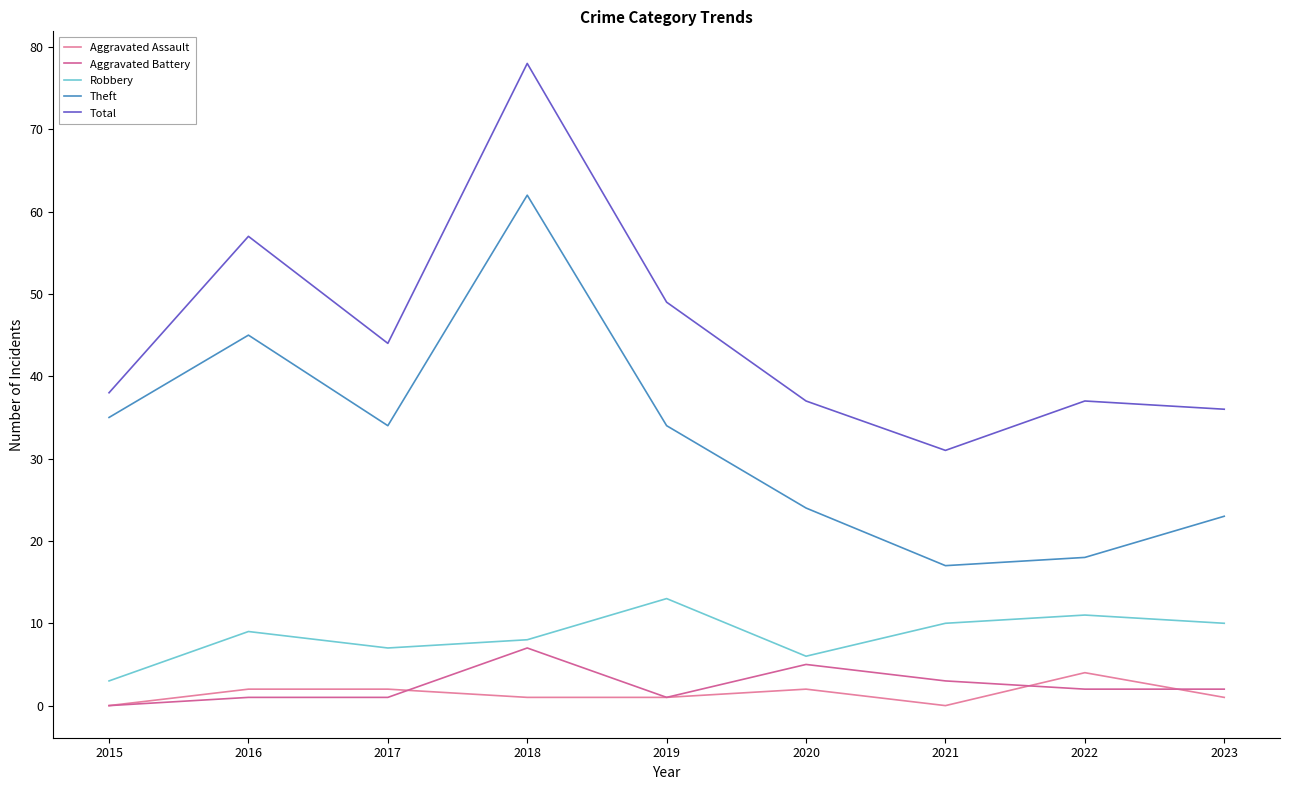

True or false: Total has more than 2 interior local peaks.

True